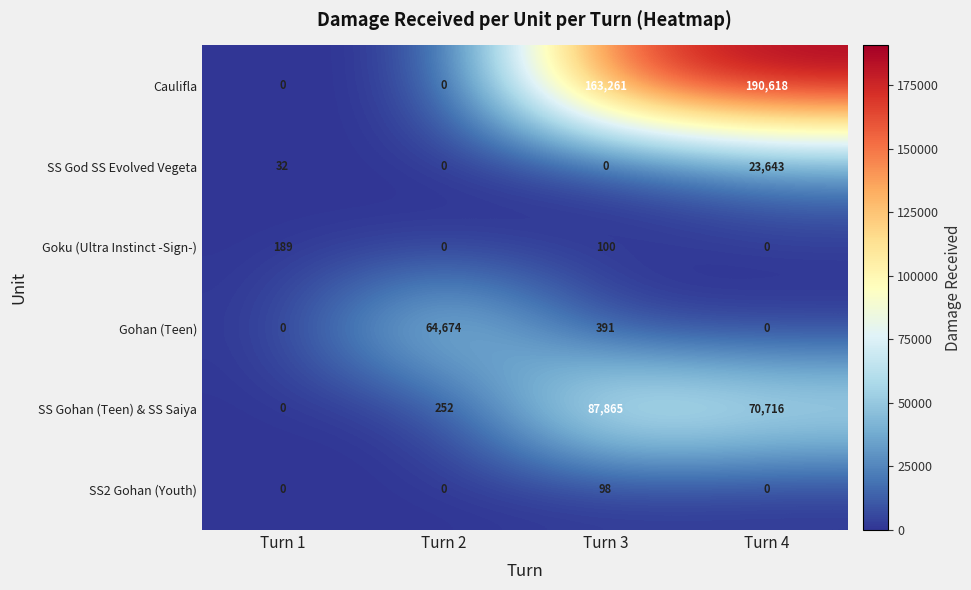

The value of Goku (Ultra Instinct -Sign-) at Turn 1 is 189. True or false?

True